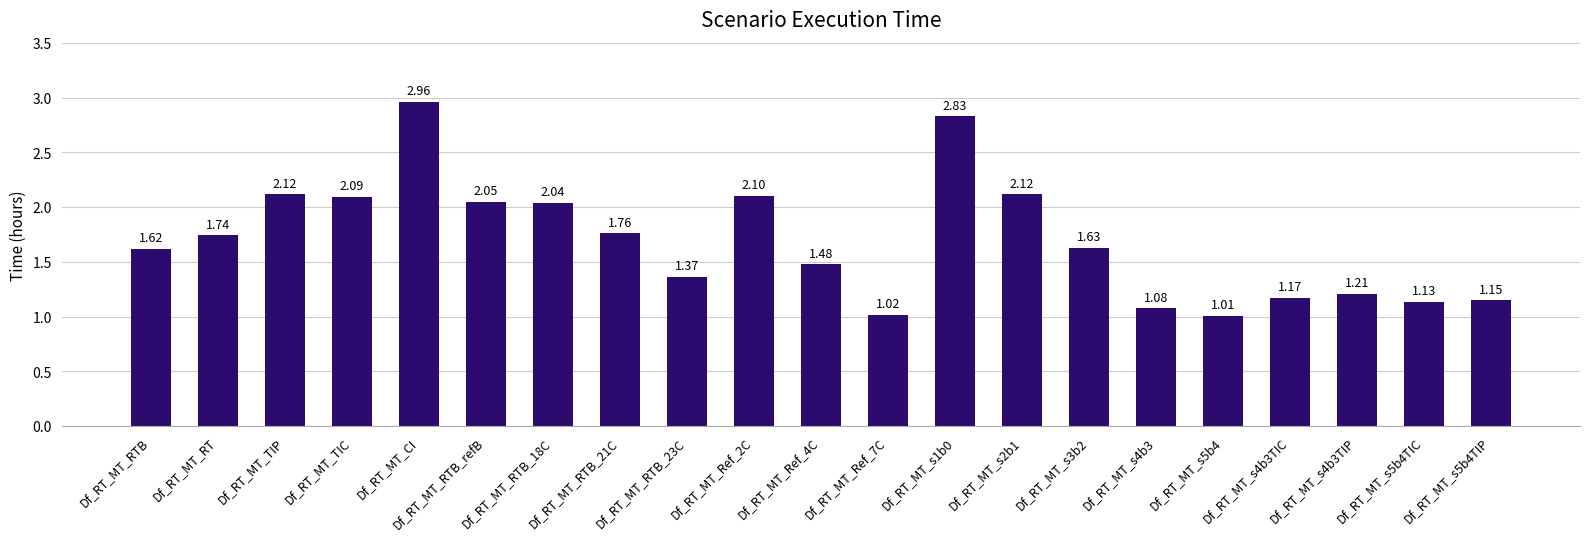

What is the sum of all values?

35.7